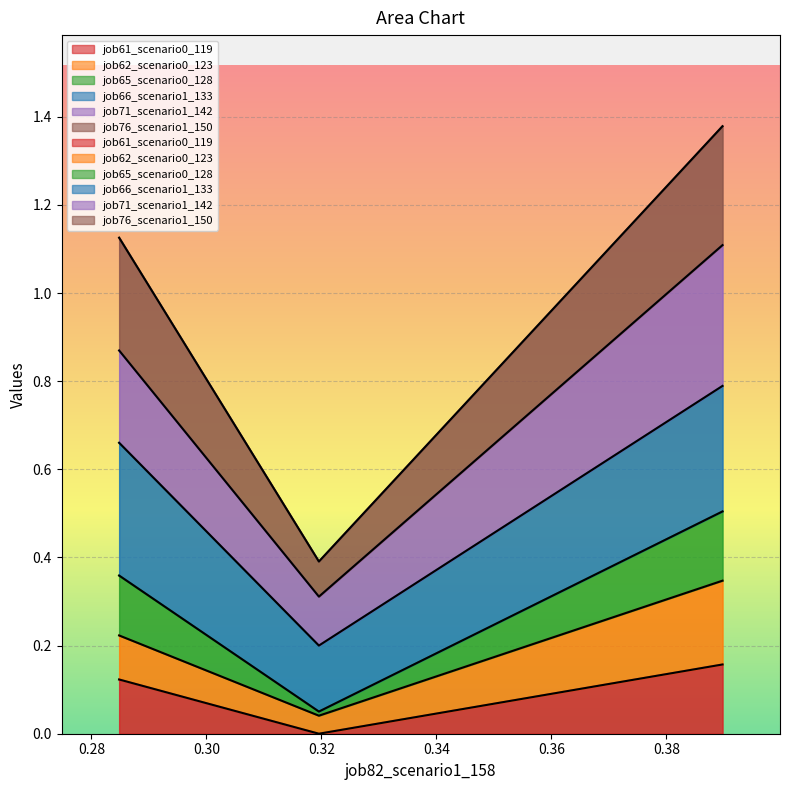

Count the job71_scenario1_142 values in the range 0 to 1.

3